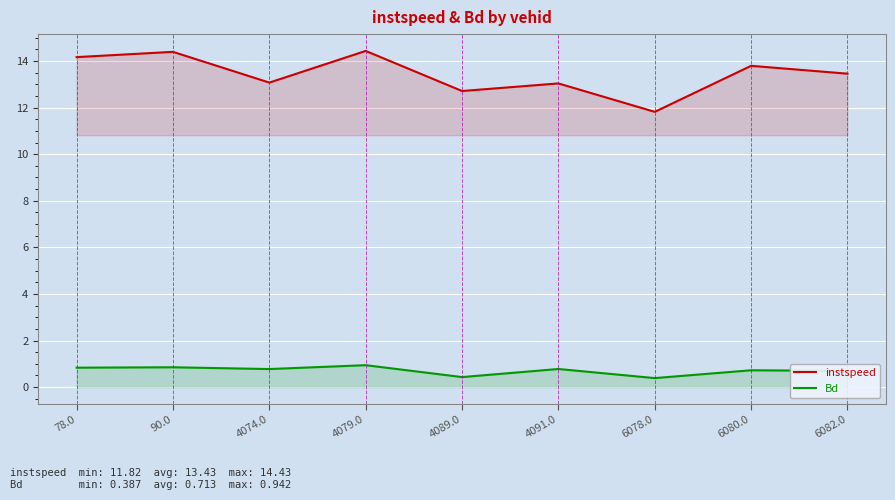

What is the difference between the maximum and minimum values in the instspeed series?

2.6